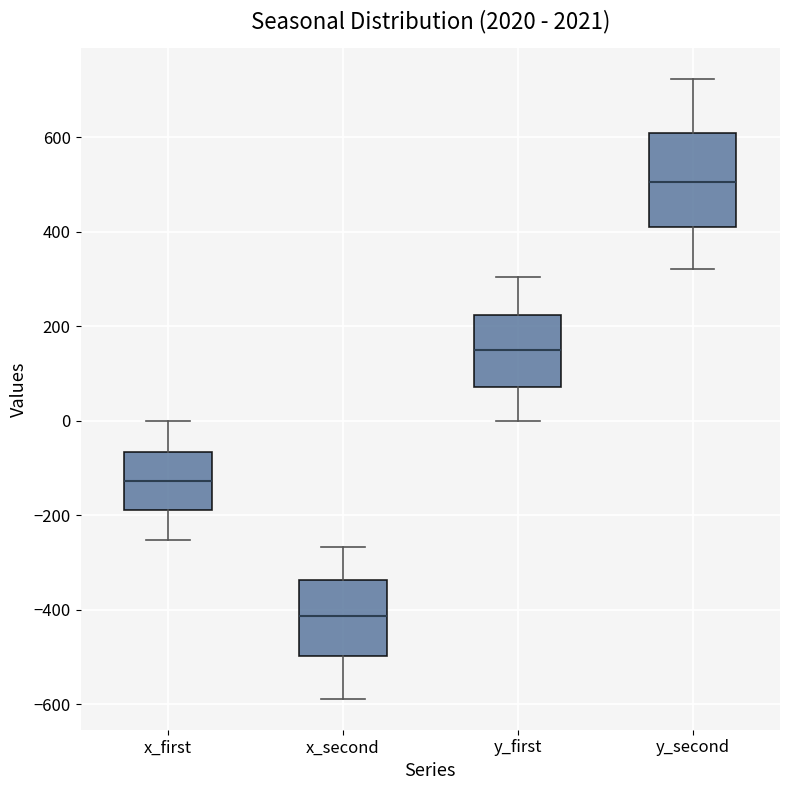

Reading left to right, read every box against the y-axis: the position of its median line, the range the box covers, and the ends of its whiskers. The values are not printed on the chart, so give them approximately, as read against the axis.

x_first: median -120, box -180 to -60, whiskers -260 to 0
x_second: median -420, box -500 to -340, whiskers -580 to -260
y_first: median 140, box 80 to 220, whiskers 0 to 300
y_second: median 500, box 400 to 600, whiskers 320 to 720